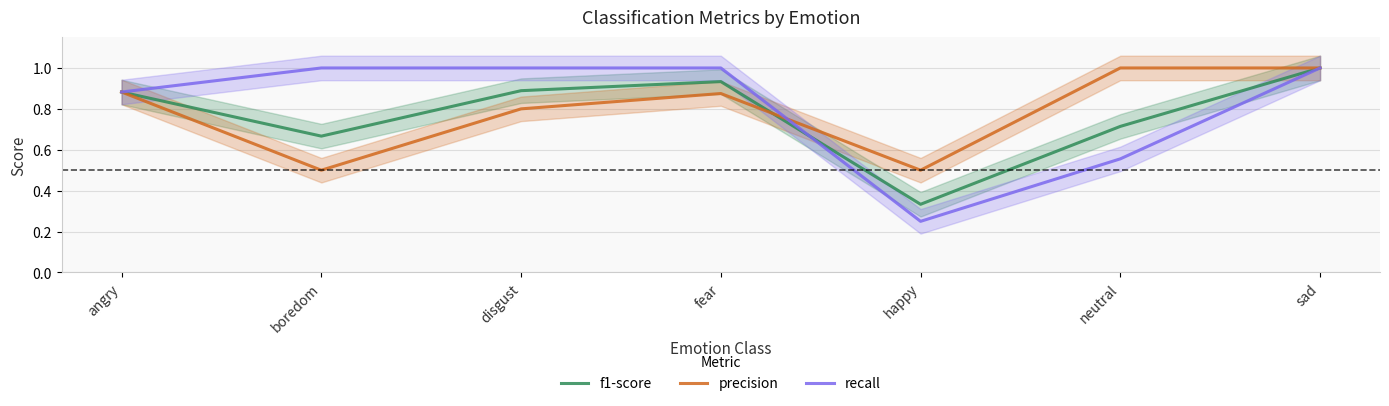

What is the average value of the recall series?

0.8